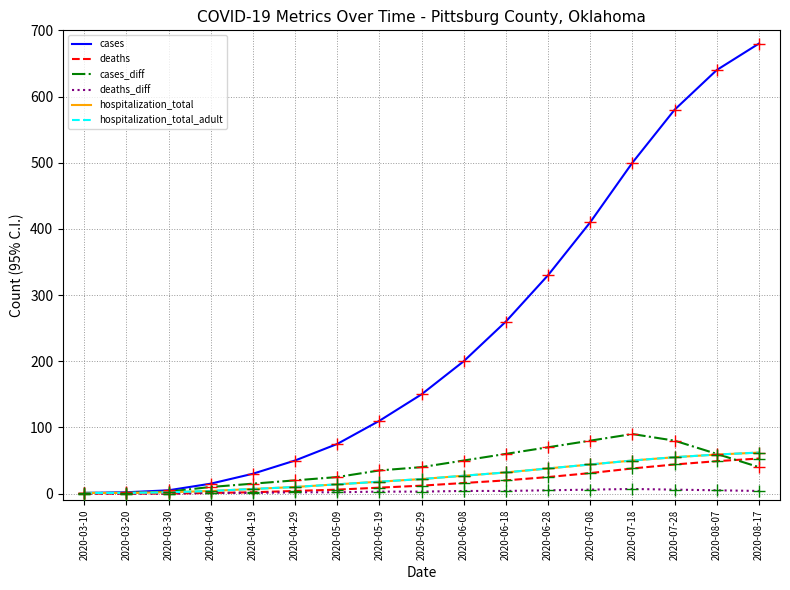

True or false: hospitalization_total_adult has more than 1 interior local peaks.

False